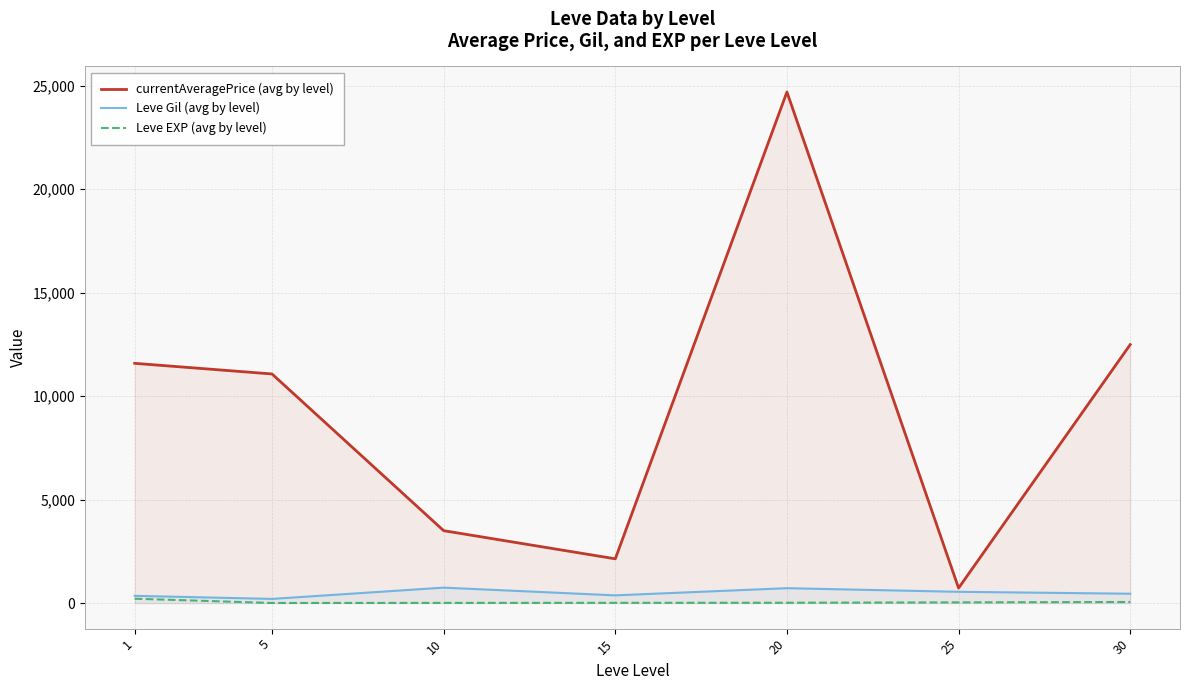

How many series are shown in this chart?

3